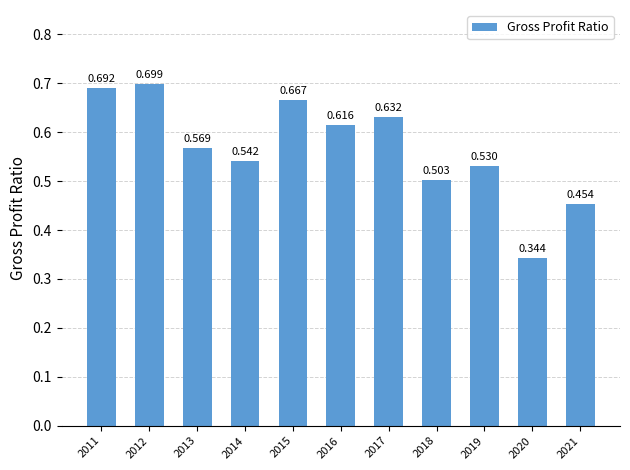

List the labels in order of value, largest first.

2012, 2011, 2015, 2017, 2016, 2013, 2014, 2019, 2018, 2021, 2020